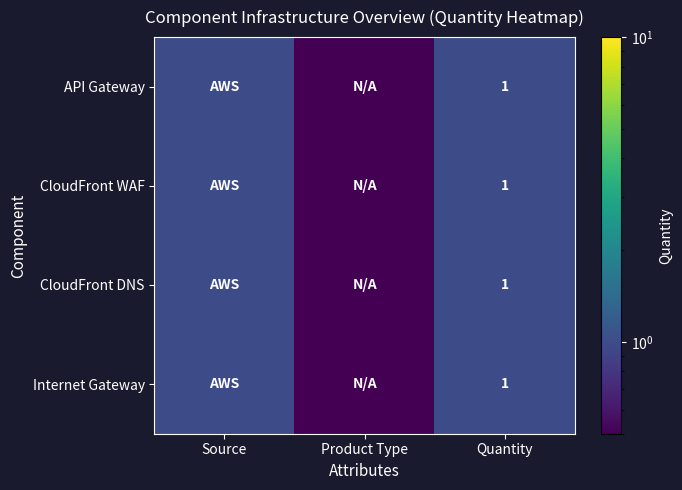

True or false: Internet Gateway has a value of 0.7 at Quantity.

False